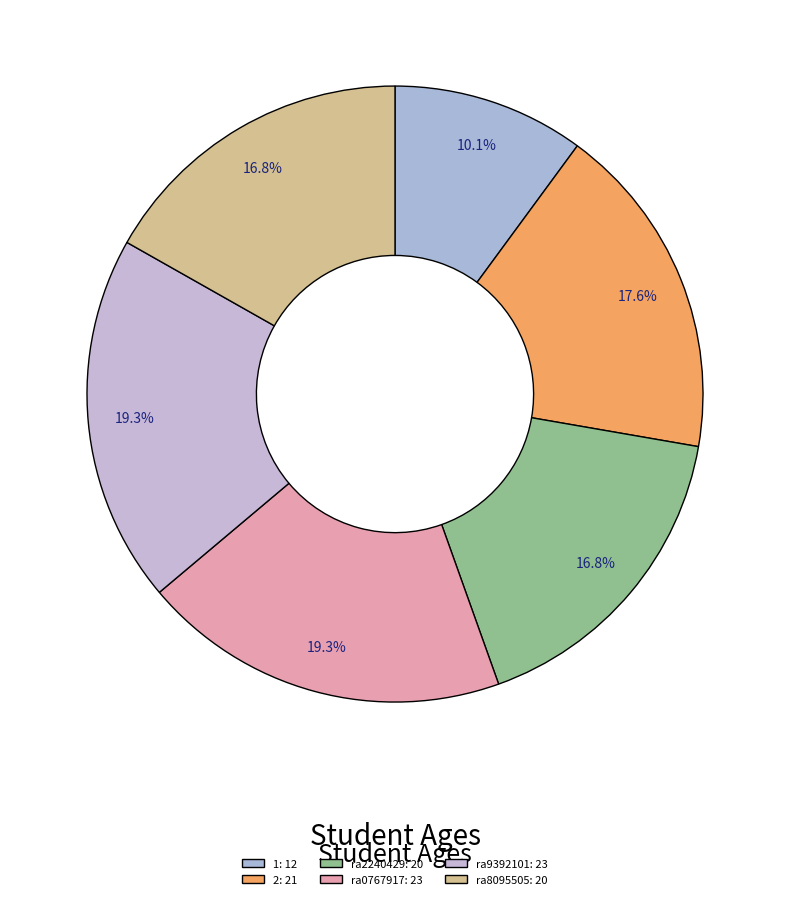

To the nearest percent, what percentage of the pie is ra8095505?

17%